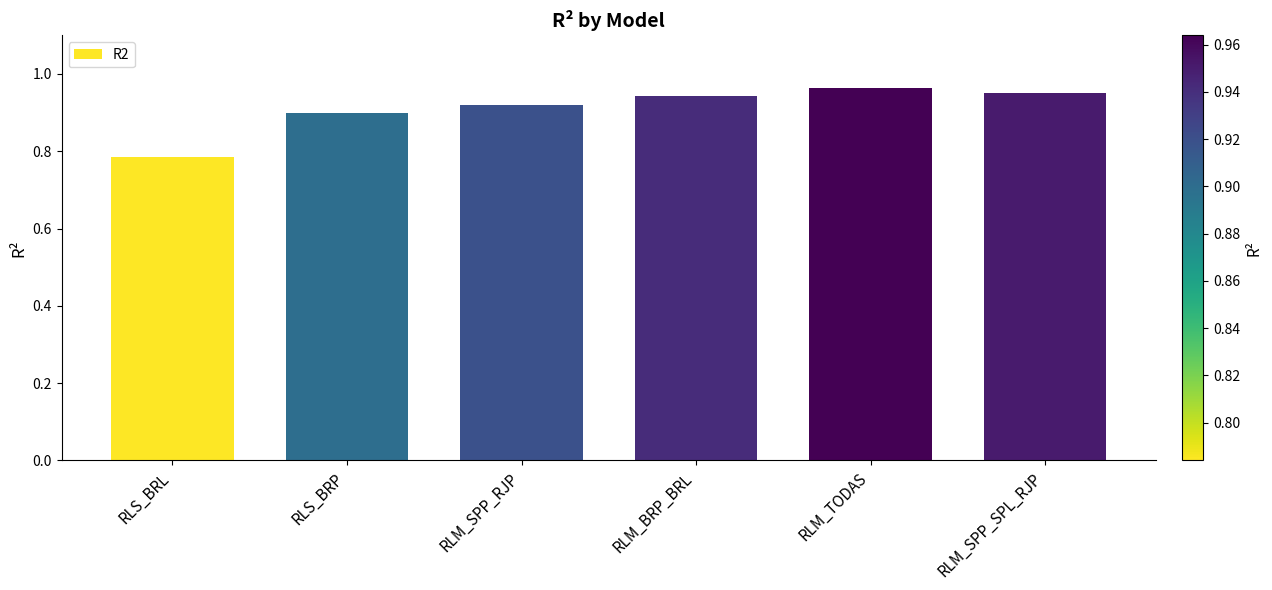

Rank the categories by value from highest to lowest.

RLM_TODAS, RLM_SPP_SPL_RJP, RLM_BRP_BRL, RLM_SPP_RJP, RLS_BRP, RLS_BRL